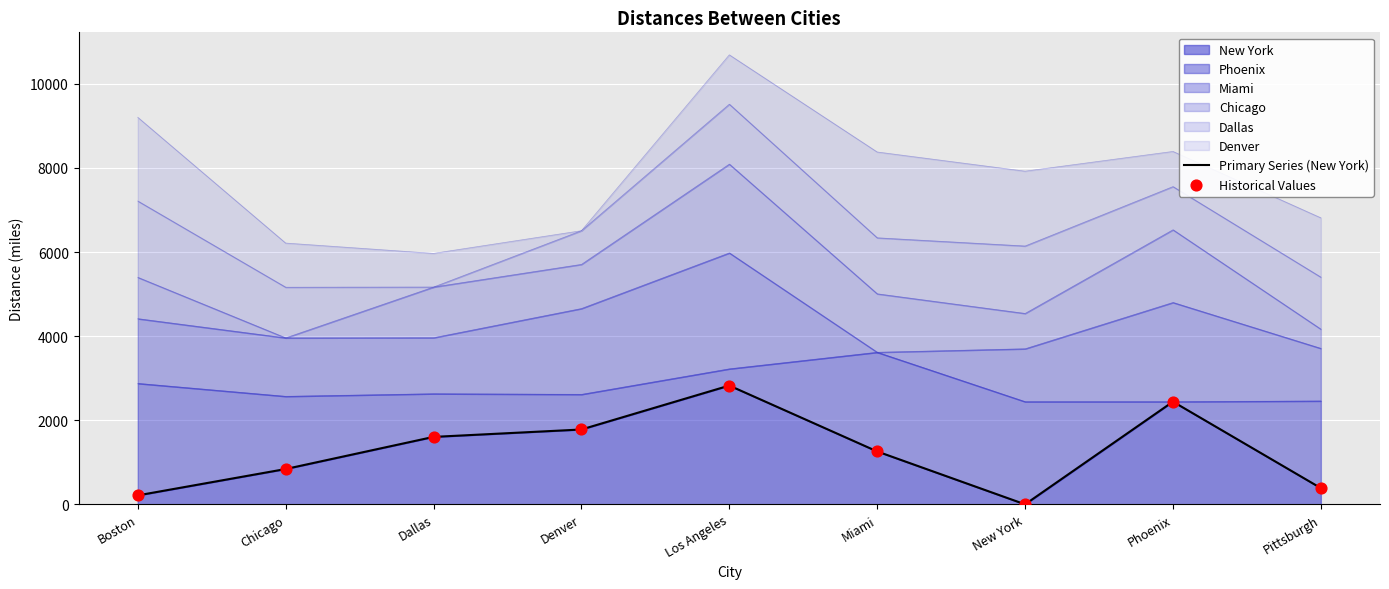

At how many categories does at least one series exceed 2470?

1